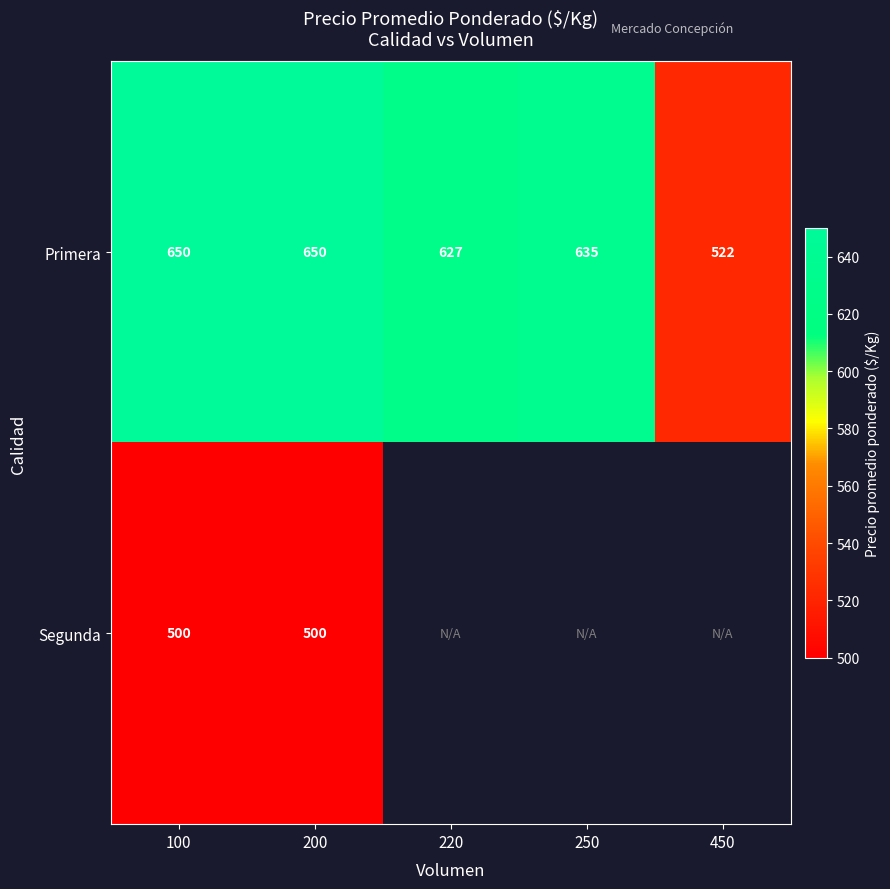

What is the spread (max minus min) of values at 200?

150